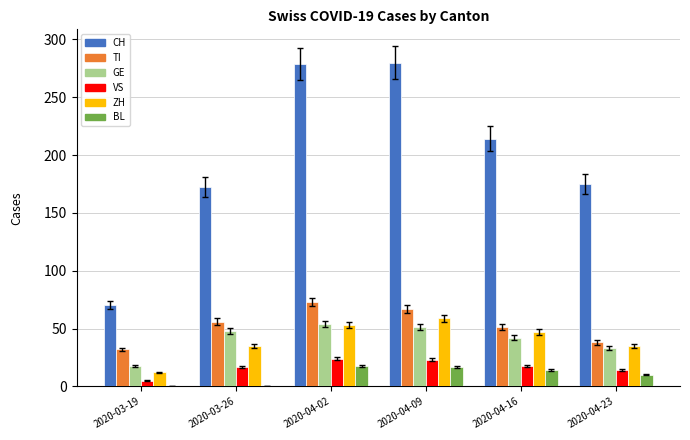

The TI series shows 67 at 2020-04-09. True or false?

True